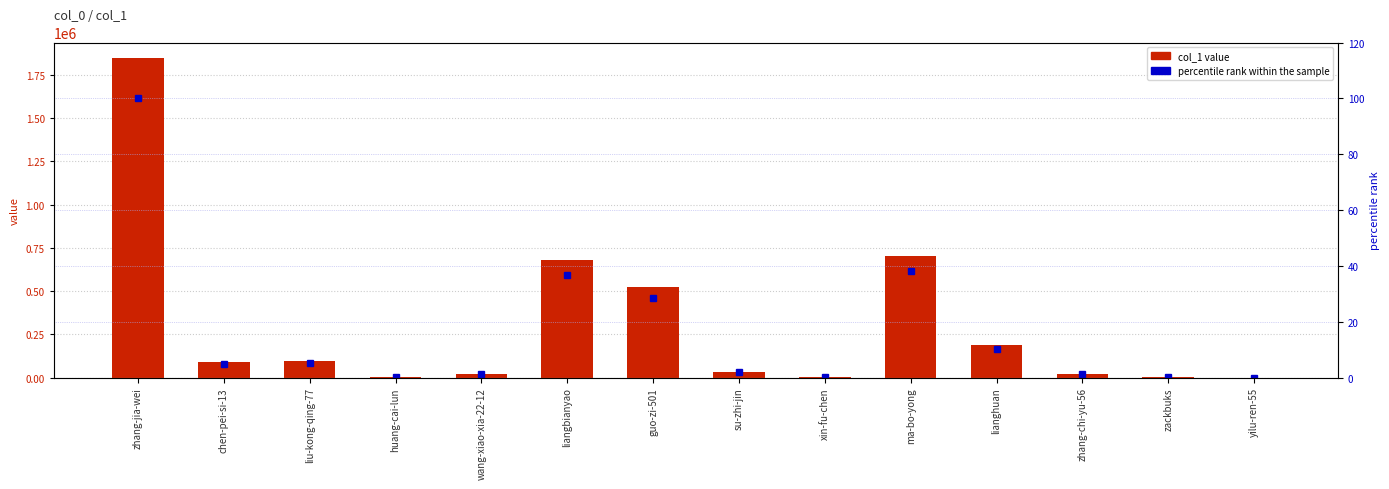

List the series in order of their overall mean, lowest first.

percentile rank within the sample, col_1 value